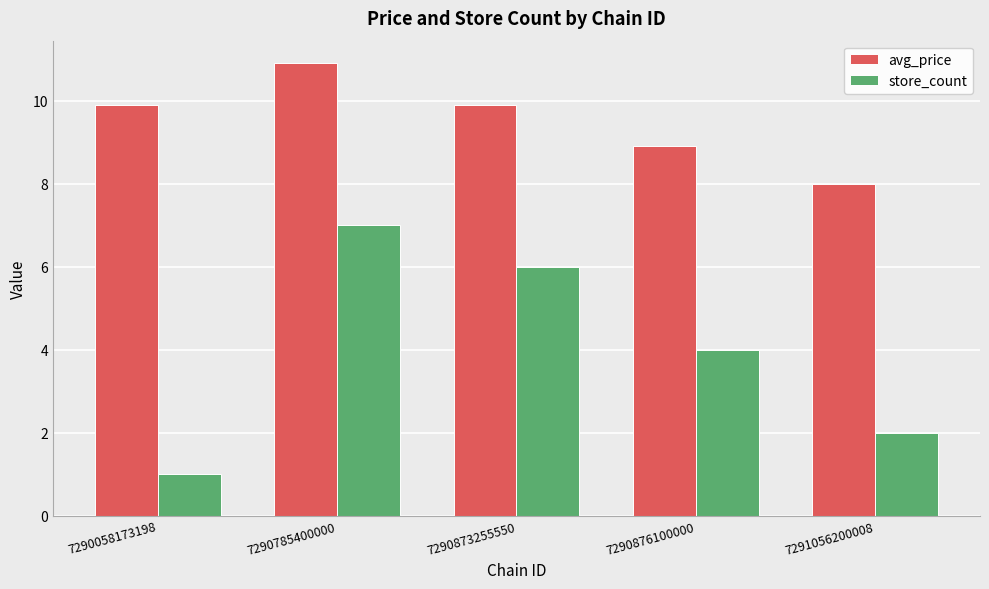

List the series in order of their peak value, lowest first.

store_count, avg_price